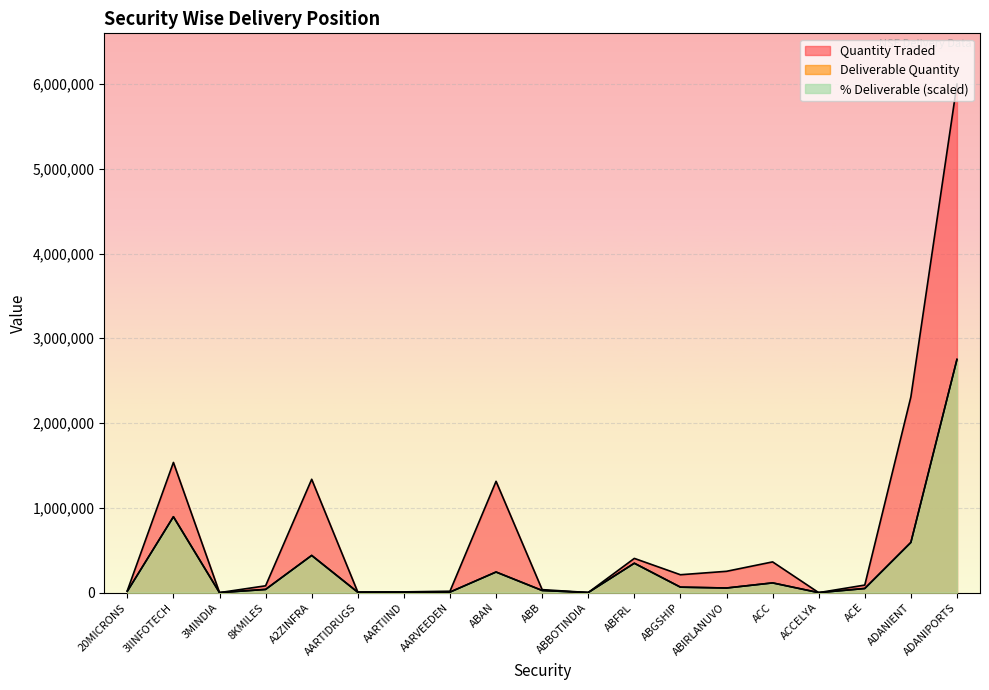

At which label does Quantity Traded first exceed 89629?

3IINFOTECH